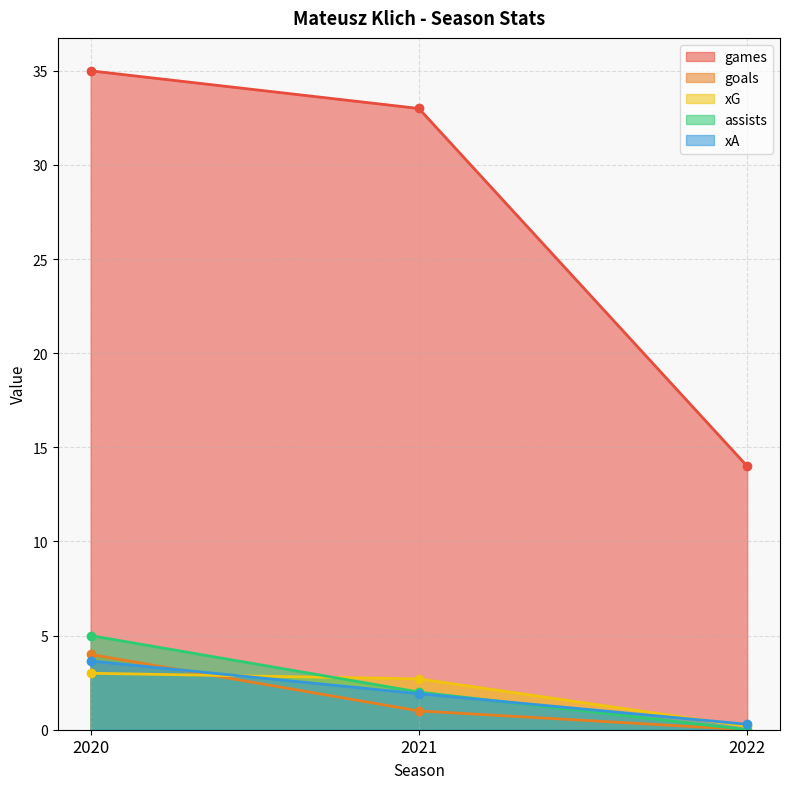

At which category is the sum across all series the highest?

2020